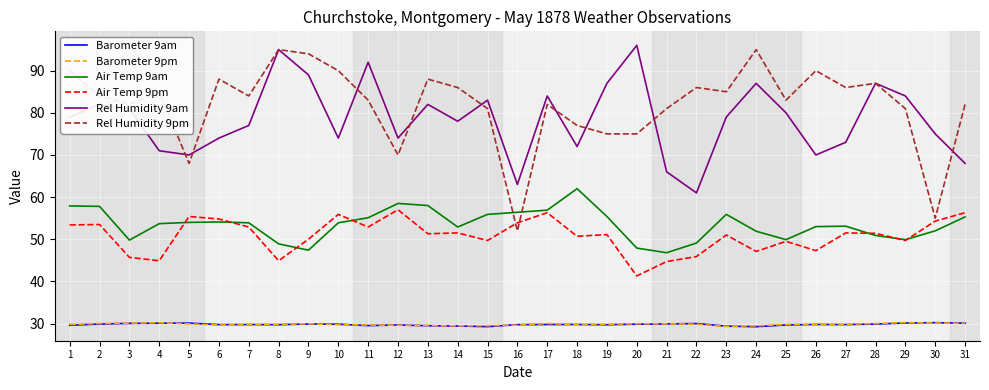

True or false: Rel Humidity 9am and Barometer 9pm intersect in this chart.

False